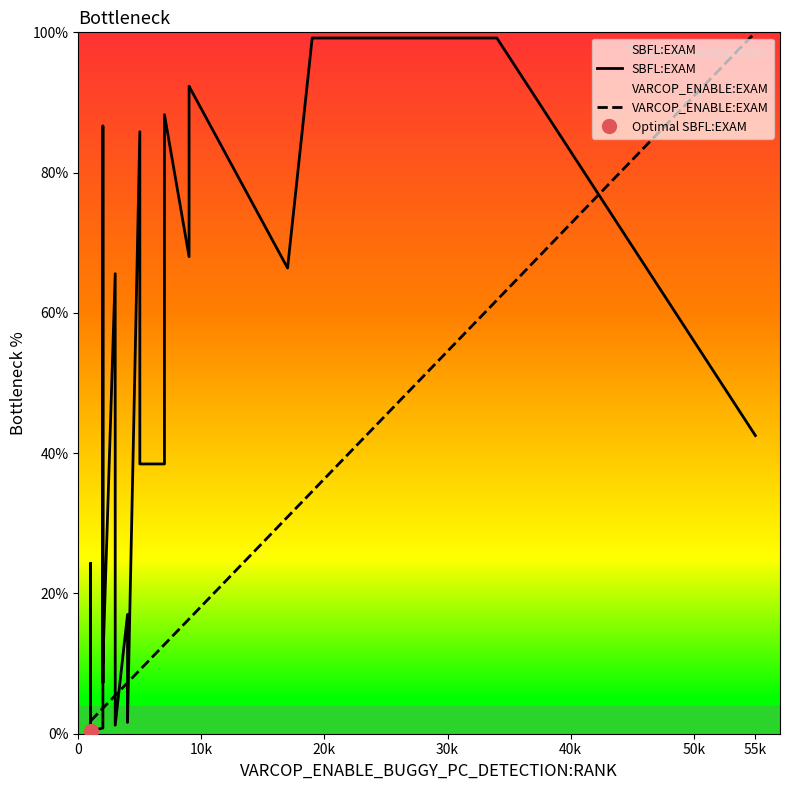

What are all the series names shown in the legend?

SBFL:EXAM, VARCOP_ENABLE:EXAM